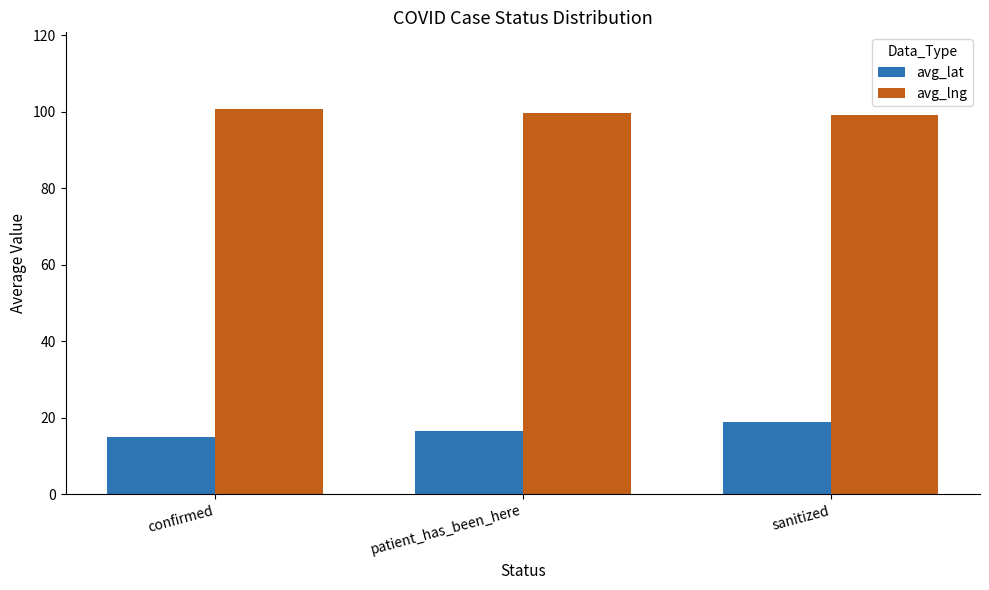

Which category has the lowest value in the avg_lat series?

confirmed